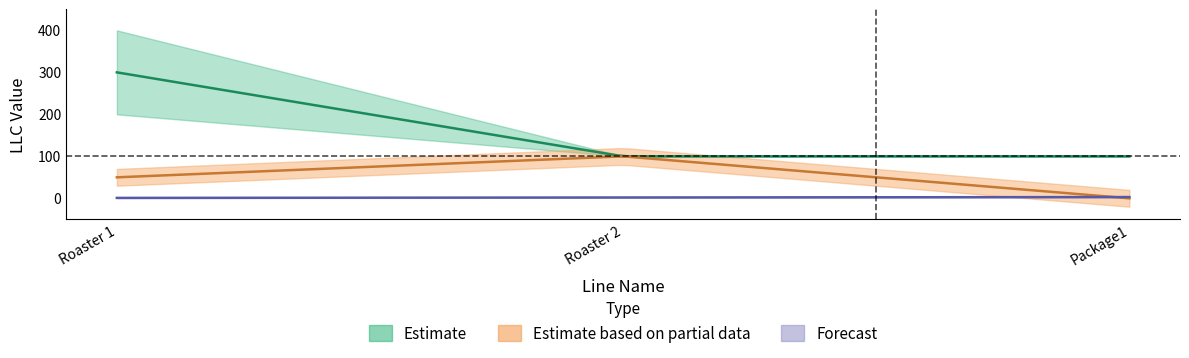

What is the value of the LLCMin point at the 2nd from the left?

100